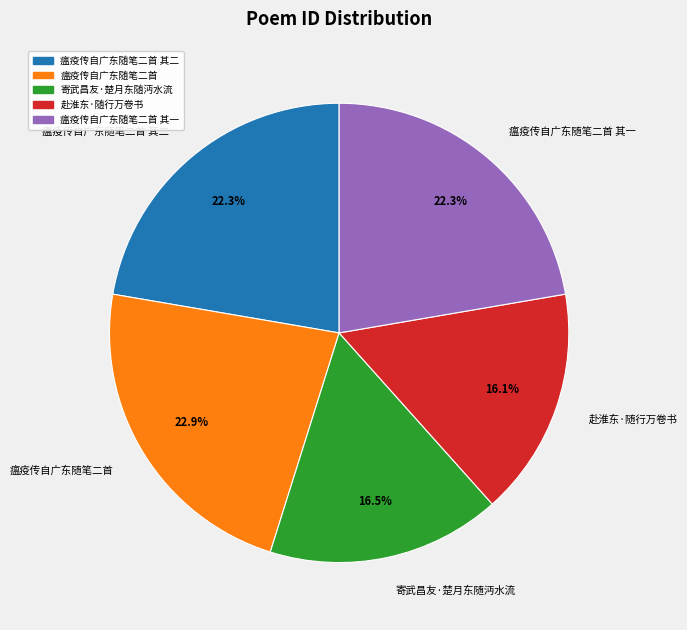

Does any single category account for the majority?

No